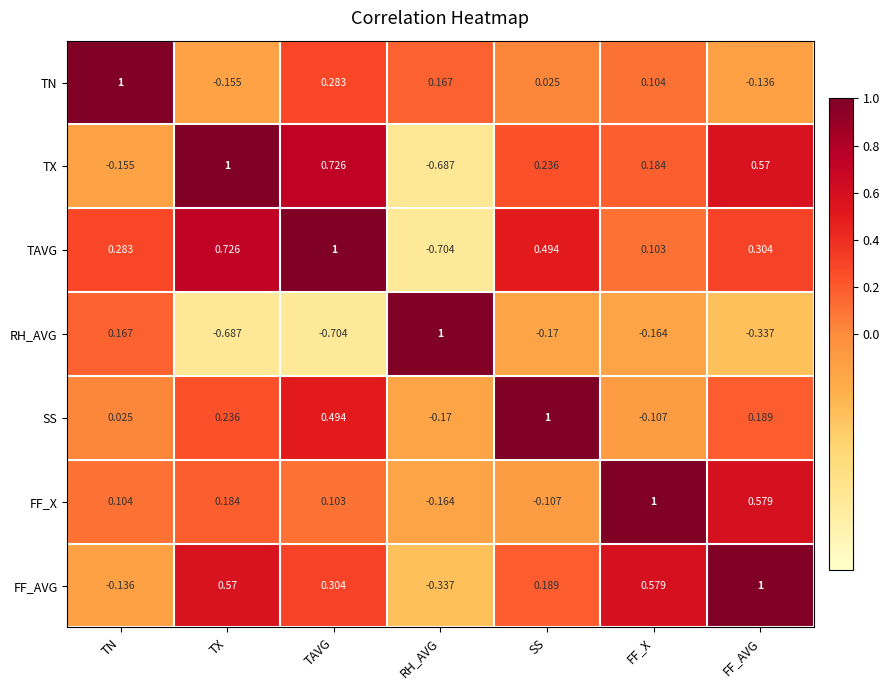

At TN, list the series in order from smallest to largest.

TX, FF_AVG, SS, FF_X, RH_AVG, TAVG, TN